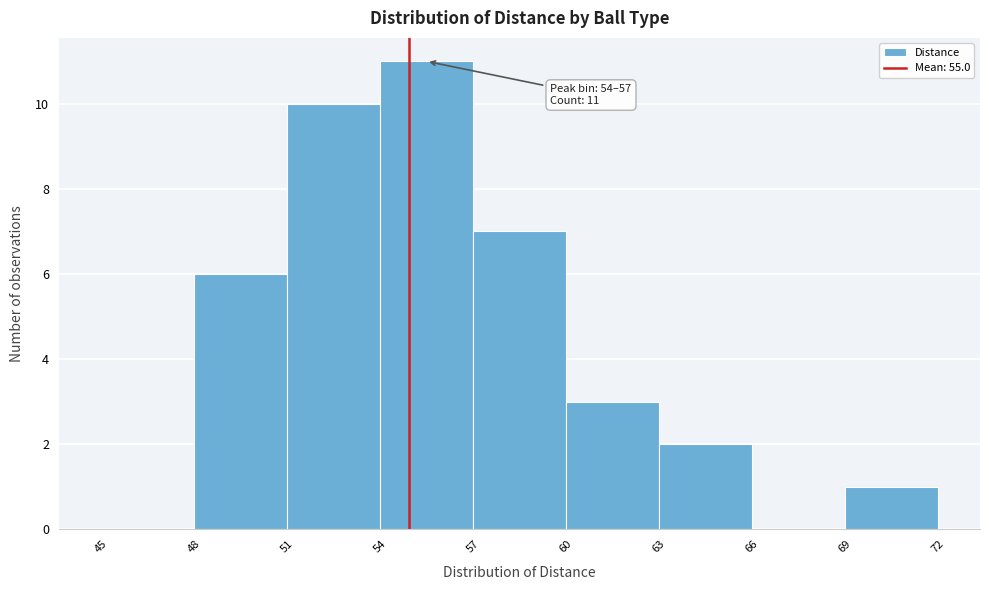

Over which range of the x-axis is the bar tallest?

54 to 57